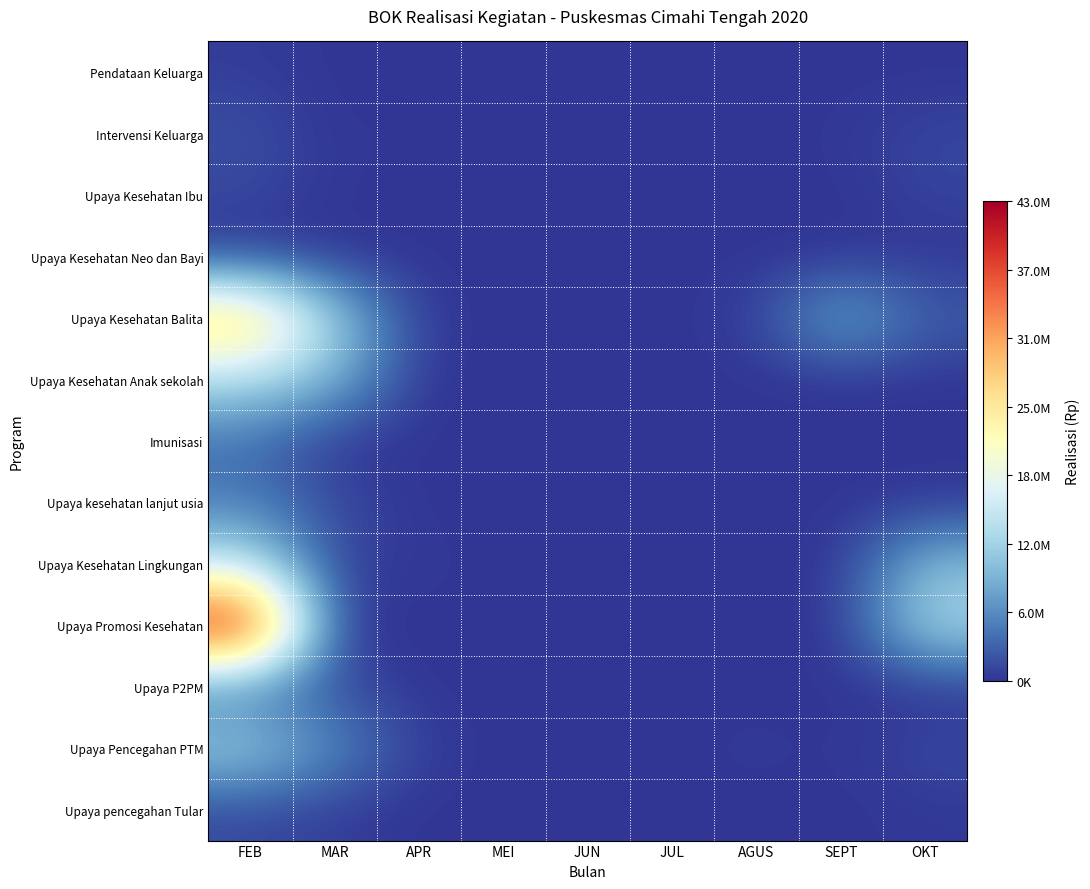

How many categories are shown in the chart?

9